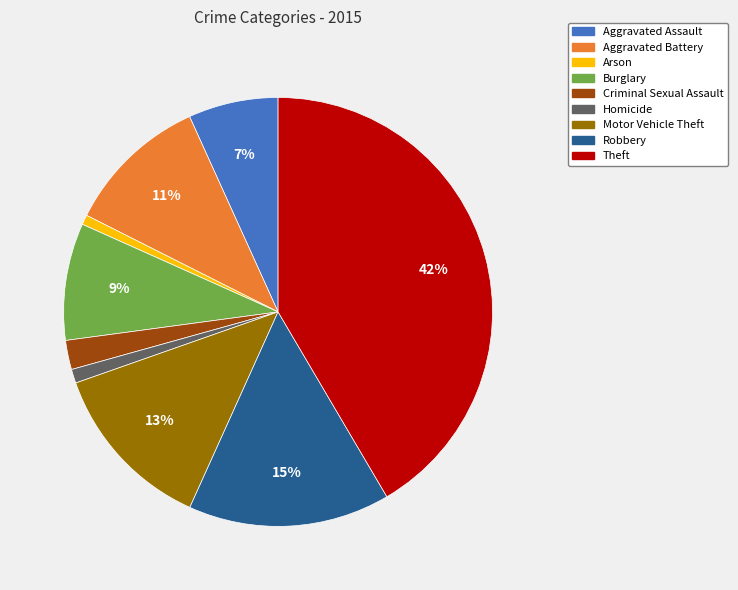

Approximately how many times larger is the value at Theft compared to Aggravated Battery?

3.8